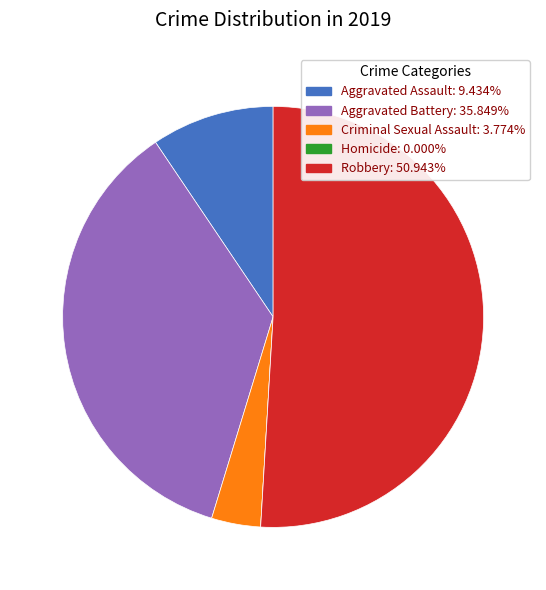

The Aggravated Battery slice represents 36% of the pie. True or false?

True